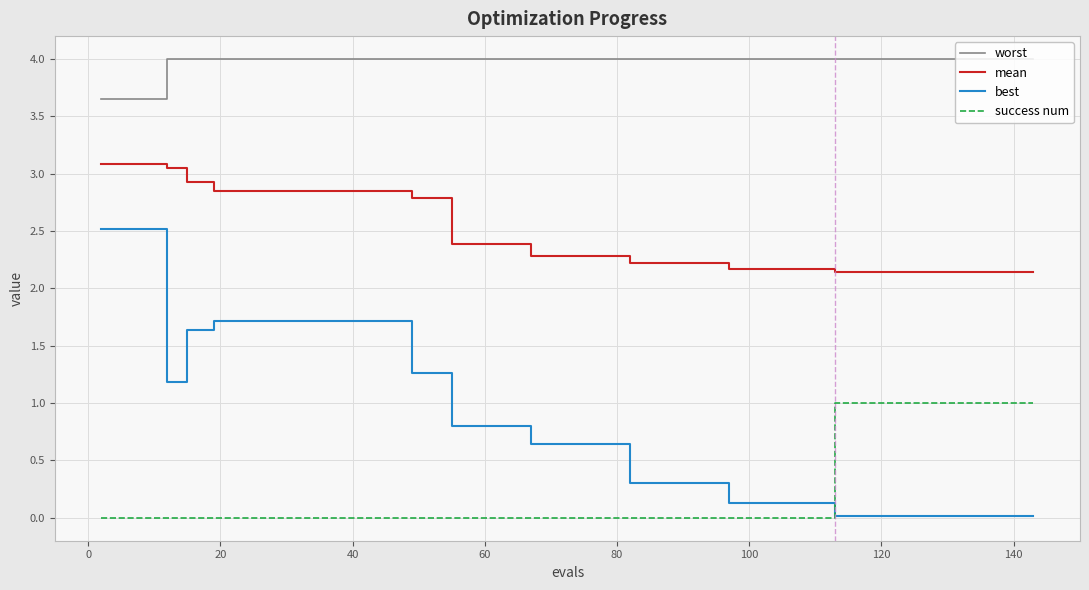

Which series has the largest total across all categories?

worst